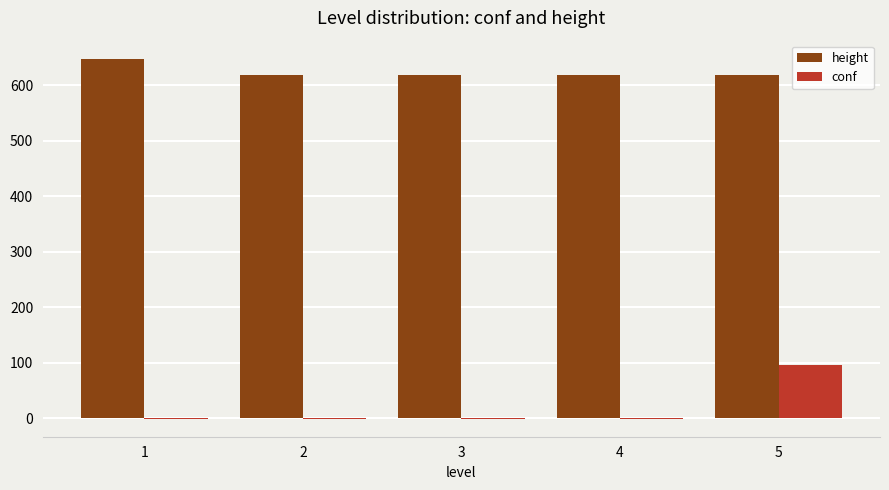

What is the greatest value displayed?

648